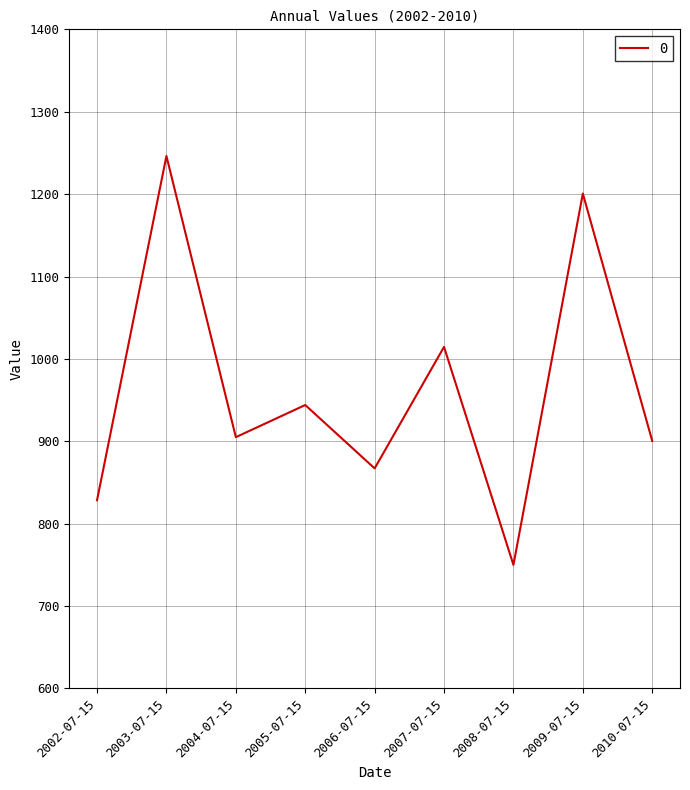

The value at 2005-07-15 is 1464.0. True or false?

False